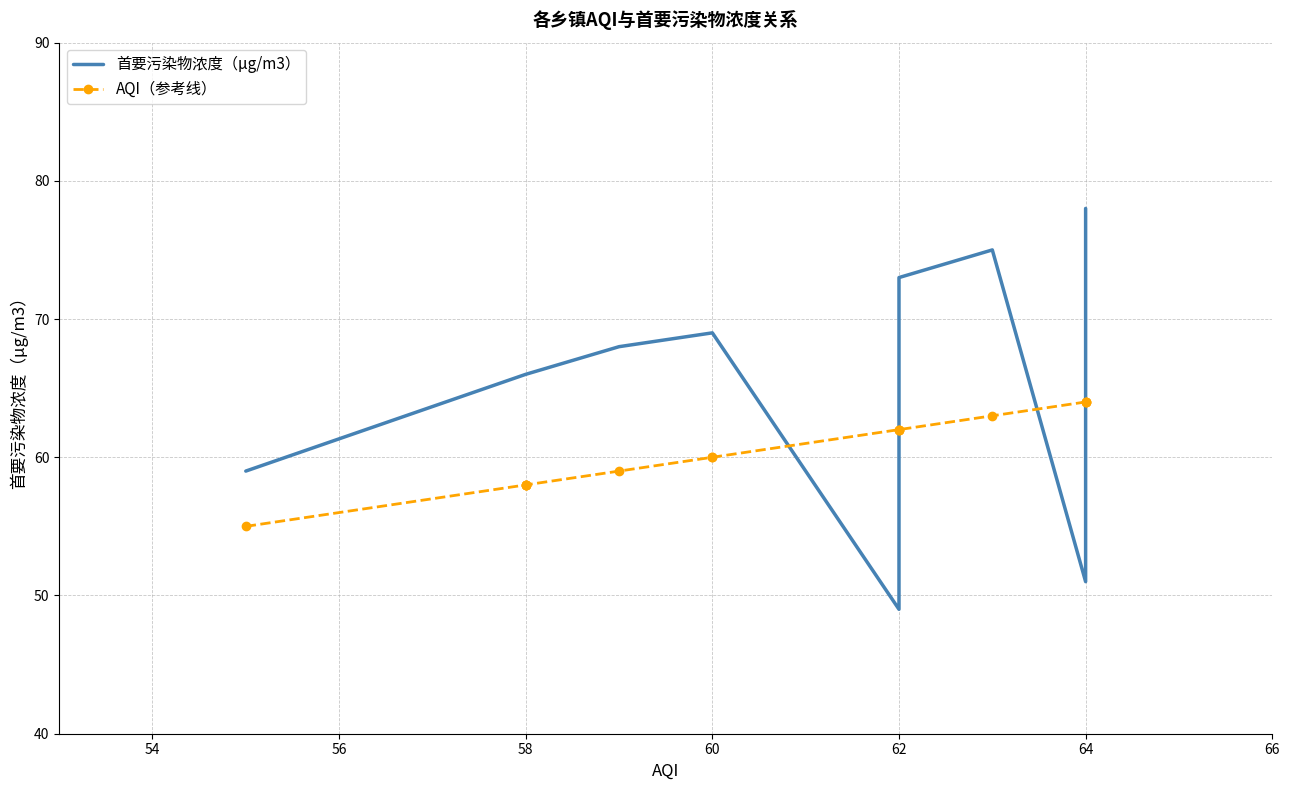

What are all the series names shown in the legend?

首要污染物浓度（μg/m3）, AQI（参考线）